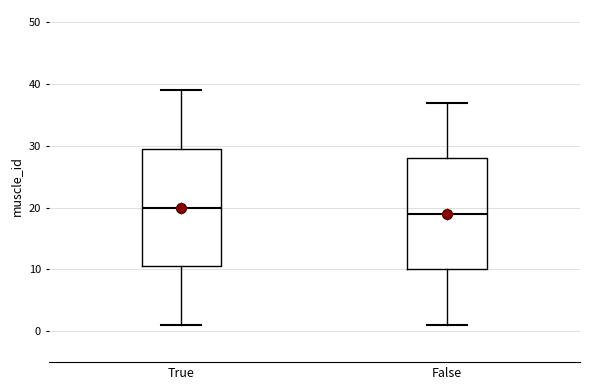

Which box's median line is the lowest?

False